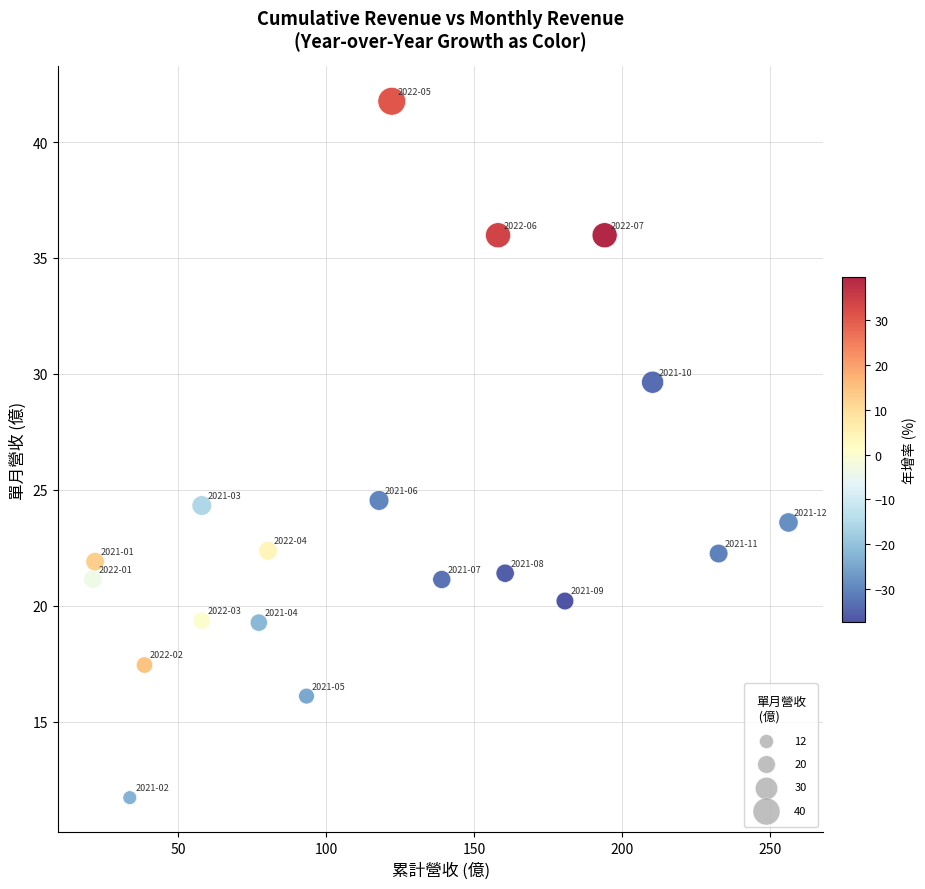

What is the range of X values (max minus min)?

235.0